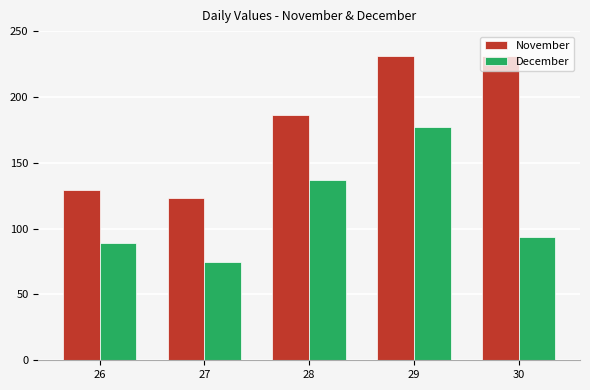

What is the difference between the maximum and second lowest values in the November series?

102